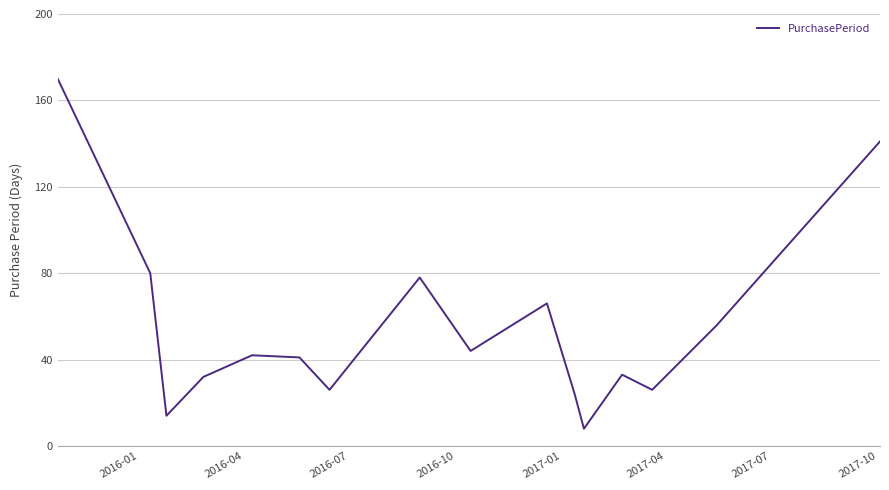

What is the smallest value displayed?

8